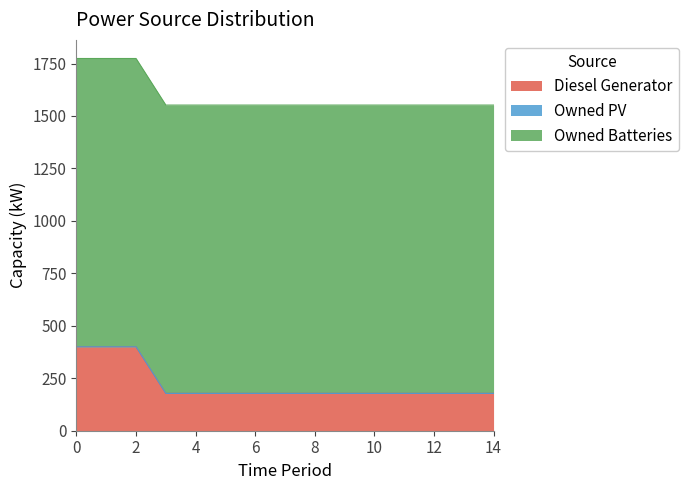

True or false: Diesel Generator and Owned Batteries cross at least once.

False